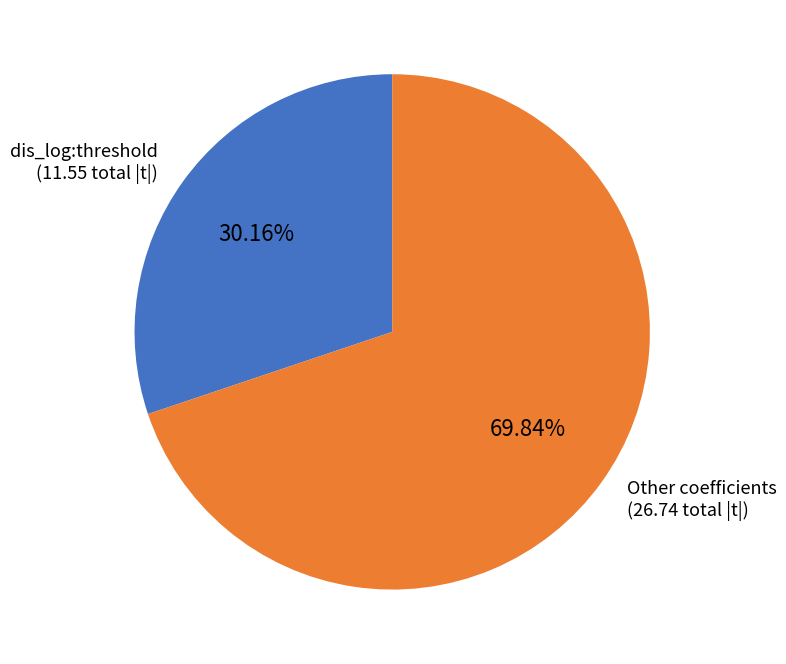

How many slices are in this pie chart?

2